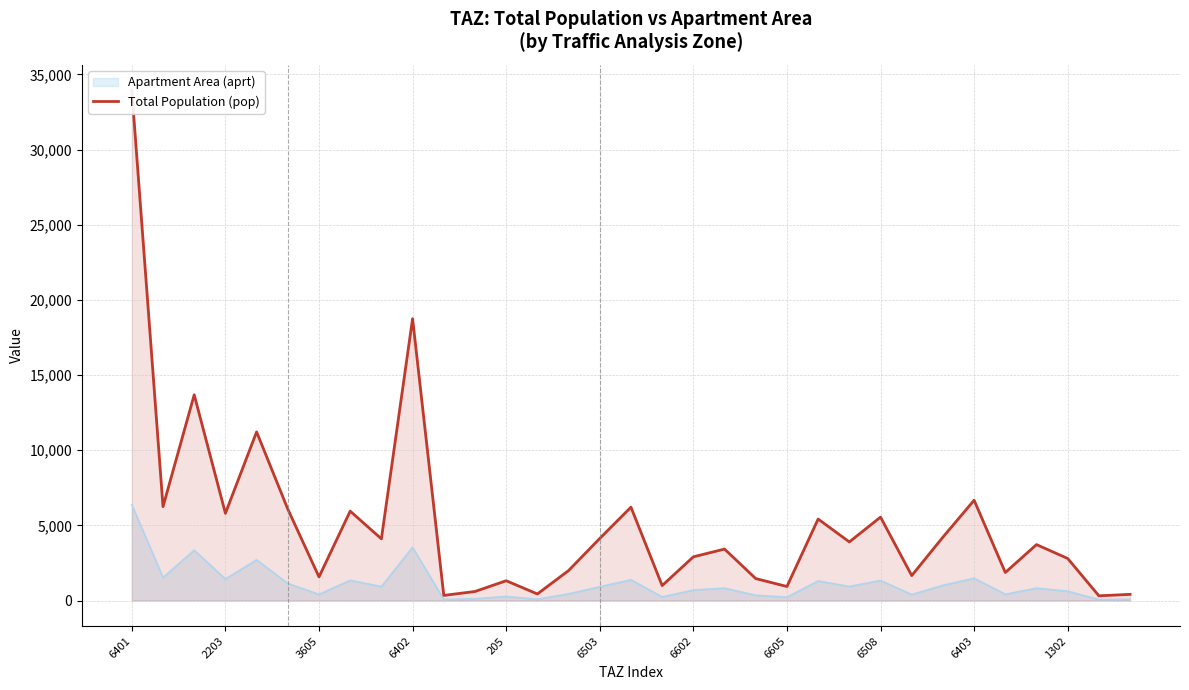

The Apartment Area (aprt) series shows 699.3 at 6602. True or false?

True